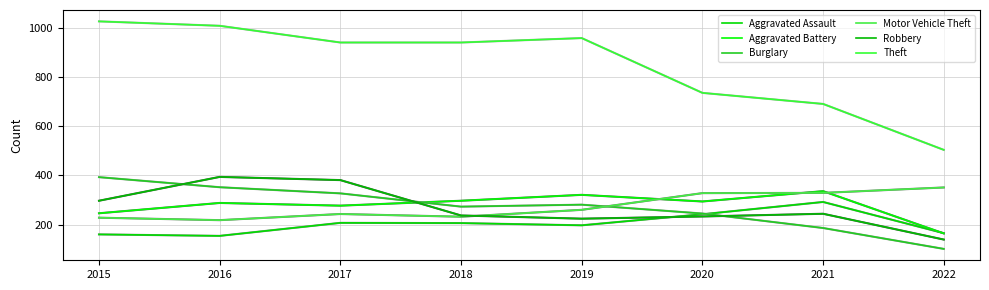

What is the smallest value displayed?

101